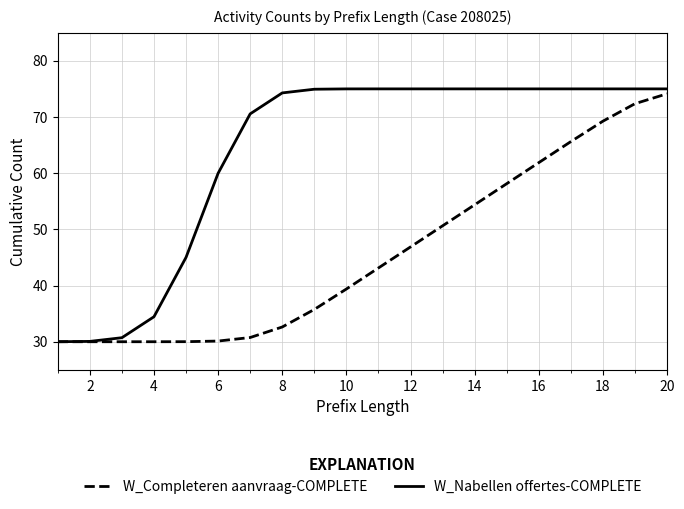

What is the highest value of the W_Completeren aanvraag-COMPLETE series?

74.1